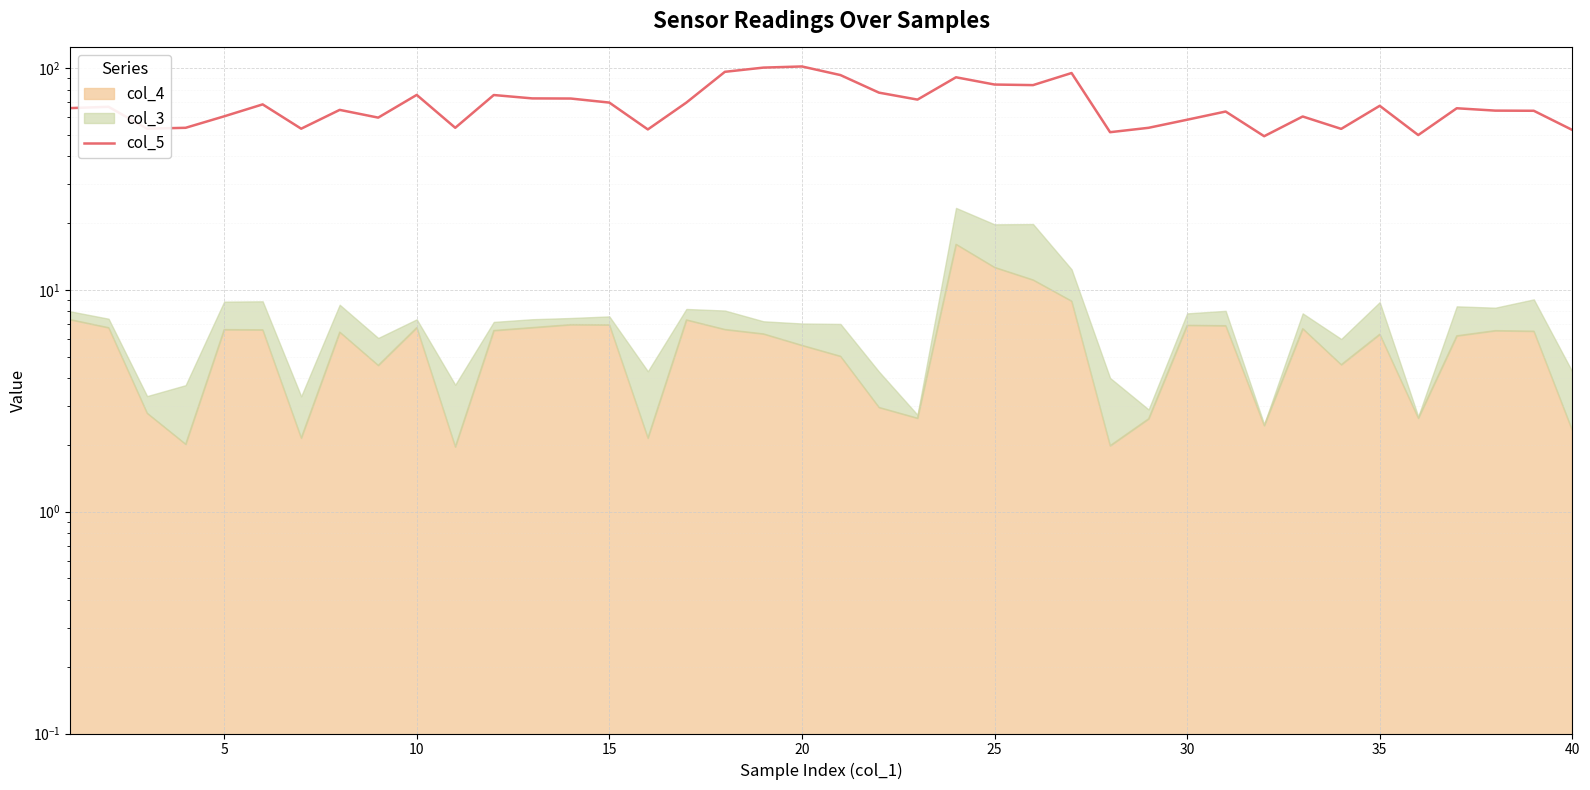

How many points are higher than both their immediate neighbors (excluding endpoints)?

12